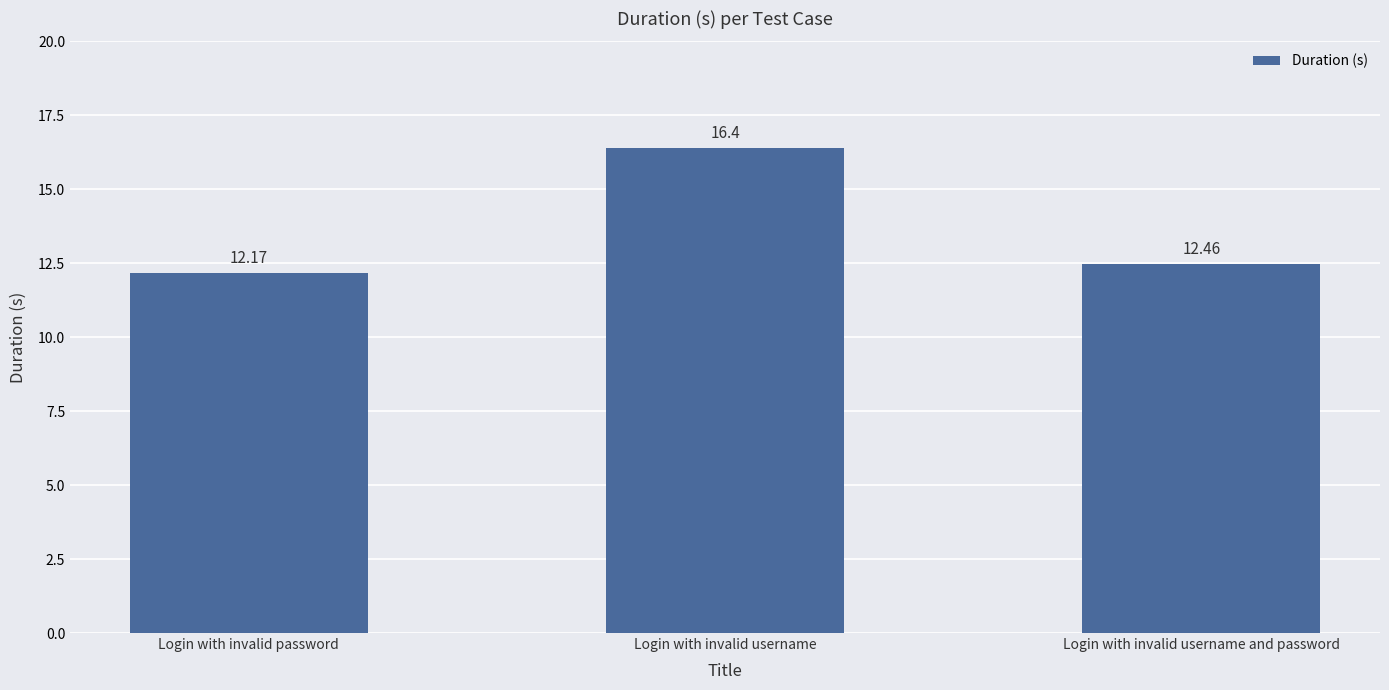

What is the label of the 2nd bar from the right?

Login with invalid username